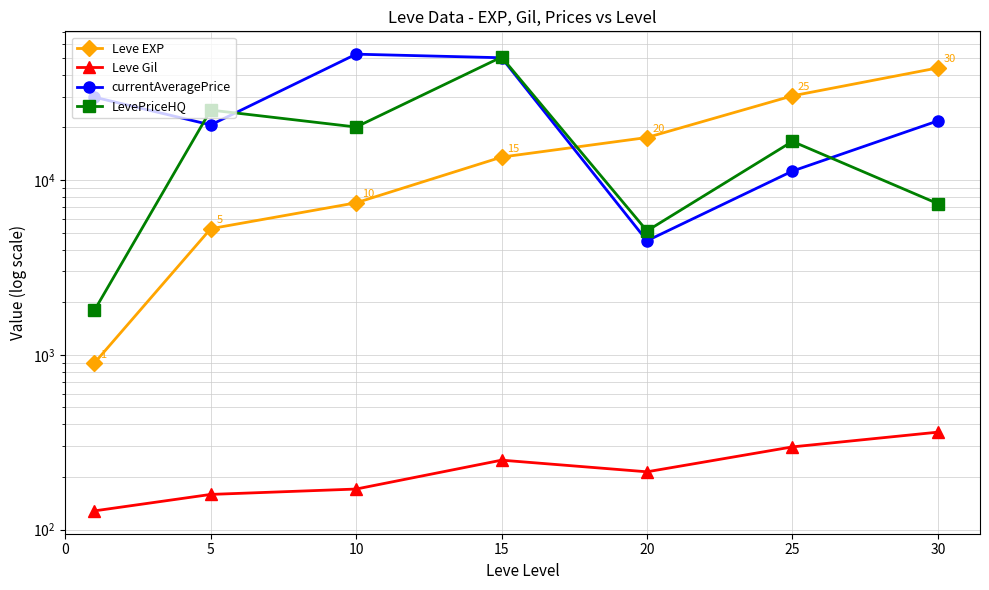

At which label is Leve Gil closest to 244?

15